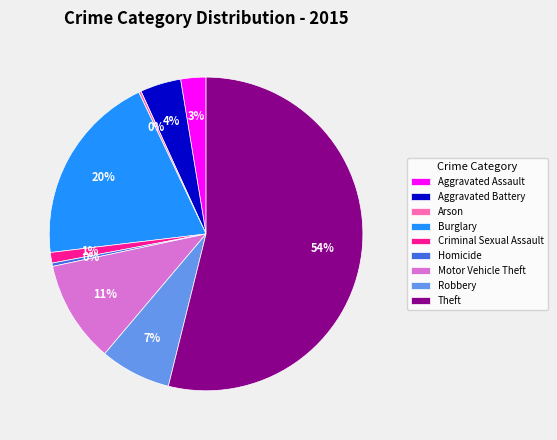

To the nearest percent, what is the difference between the largest and smallest slice percentages?

54%